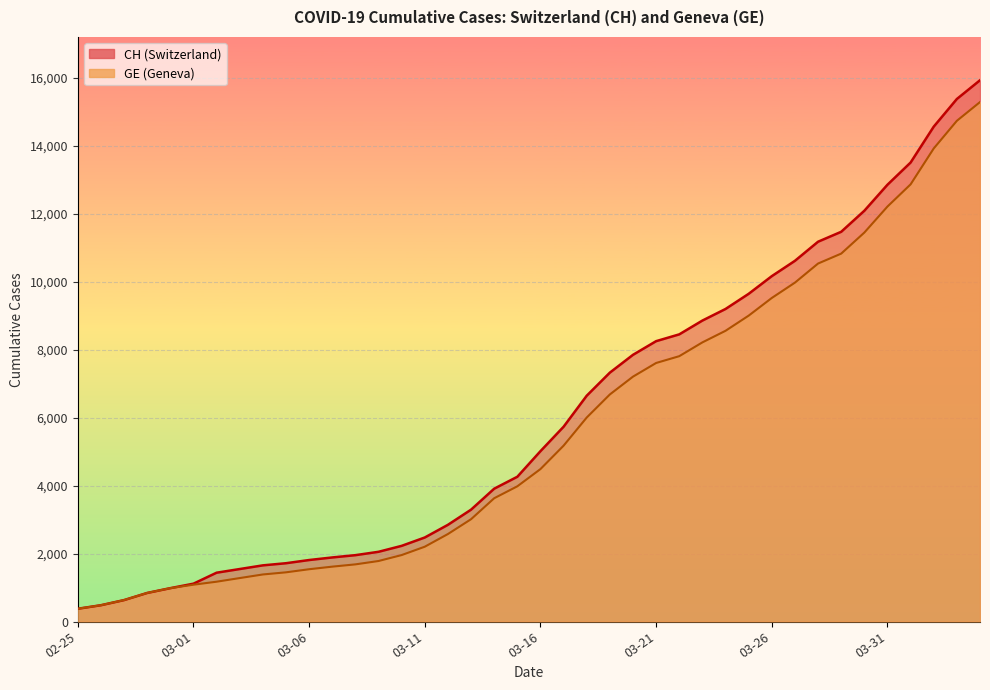

True or false: GE and CH intersect in this chart.

False